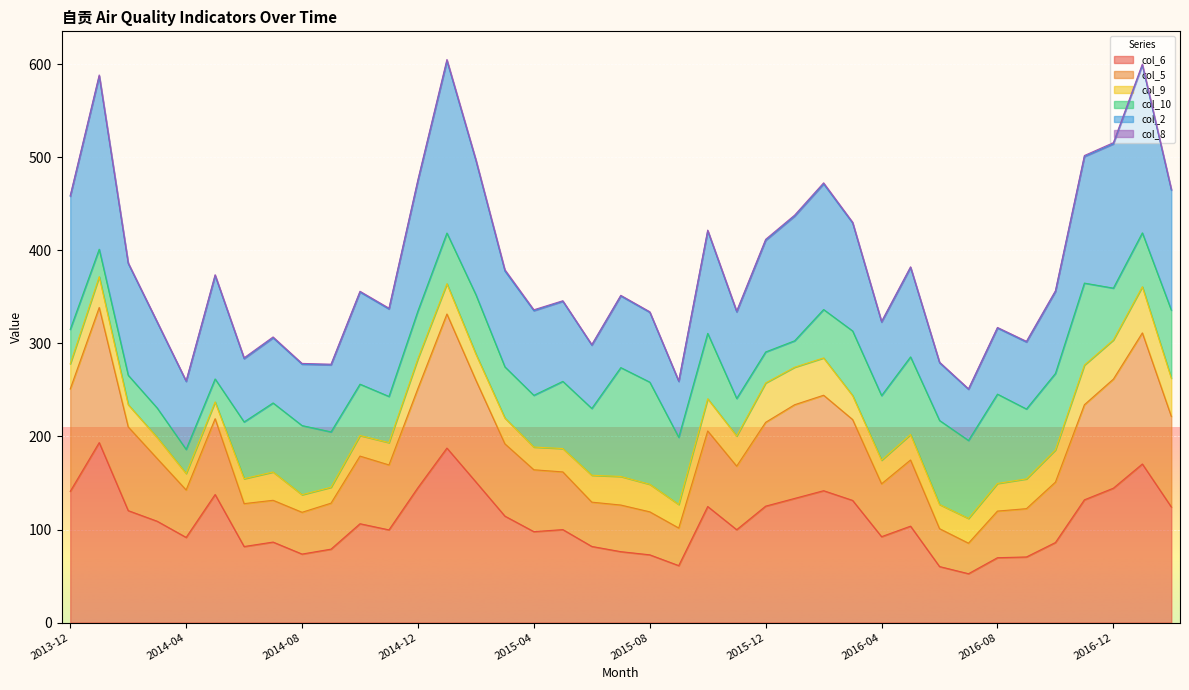

List the labels in order of col_5 value, smallest first.

2016-07, 2015-09, 2016-06, 2014-08, 2014-09, 2015-08, 2016-08, 2016-09, 2014-06, 2015-07, 2015-06, 2014-04, 2014-07, 2016-04, 2016-10, 2015-05, 2015-04, 2014-11, 2014-03, 2015-11, 2014-10, 2016-05, 2015-03, 2014-02, 2014-05, 2015-10, 2016-03, 2015-12, 2017-02, 2016-01, 2016-11, 2013-12, 2014-12, 2016-02, 2015-02, 2016-12, 2017-01, 2015-01, 2014-01